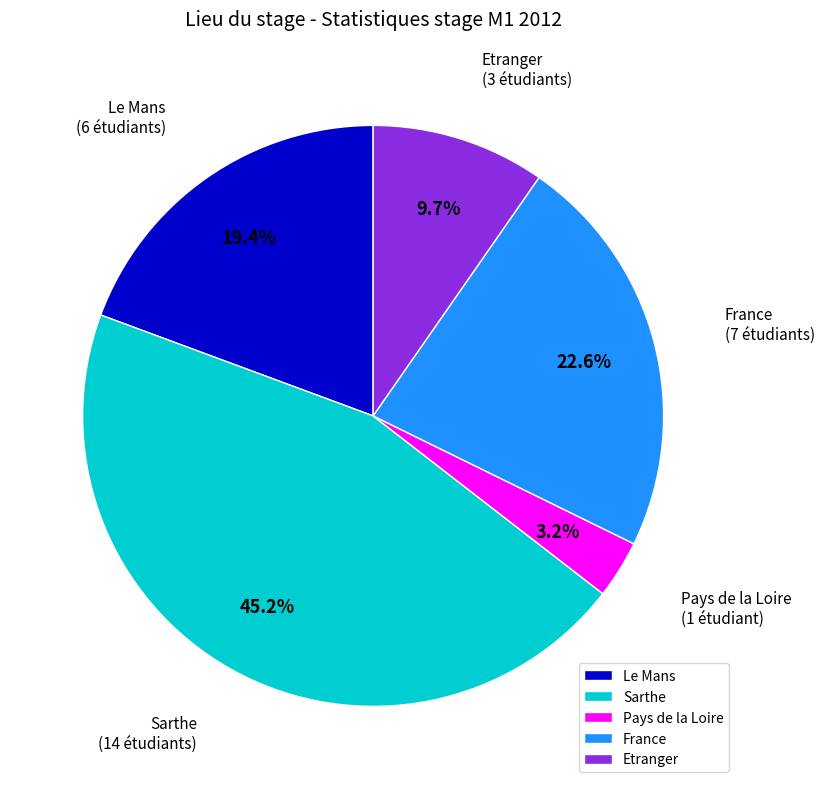

What is the ratio of the value at Etranger to the value at Pays de la Loire?

3.0